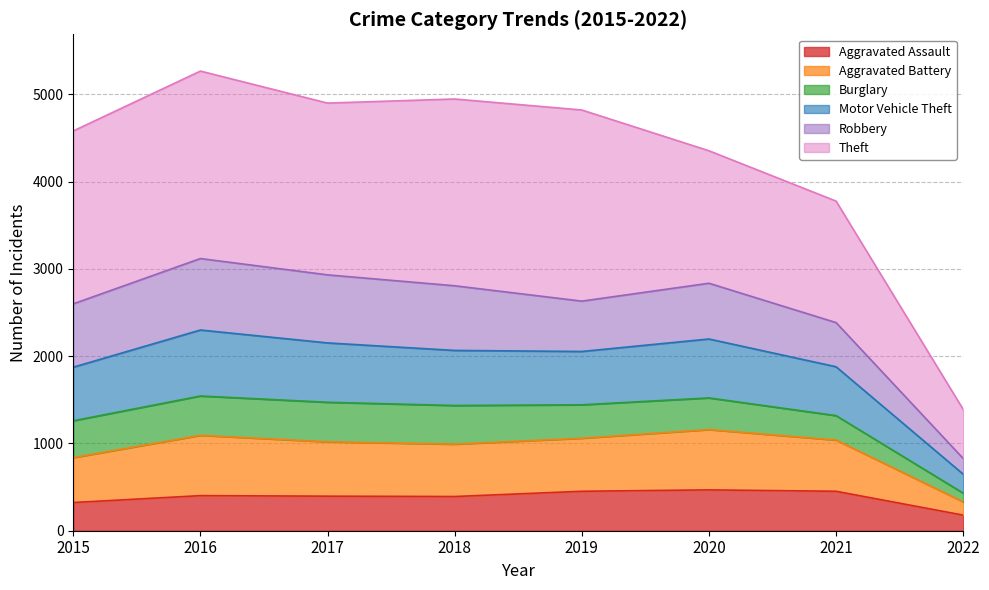

What is the maximum value for Aggravated Assault?

468